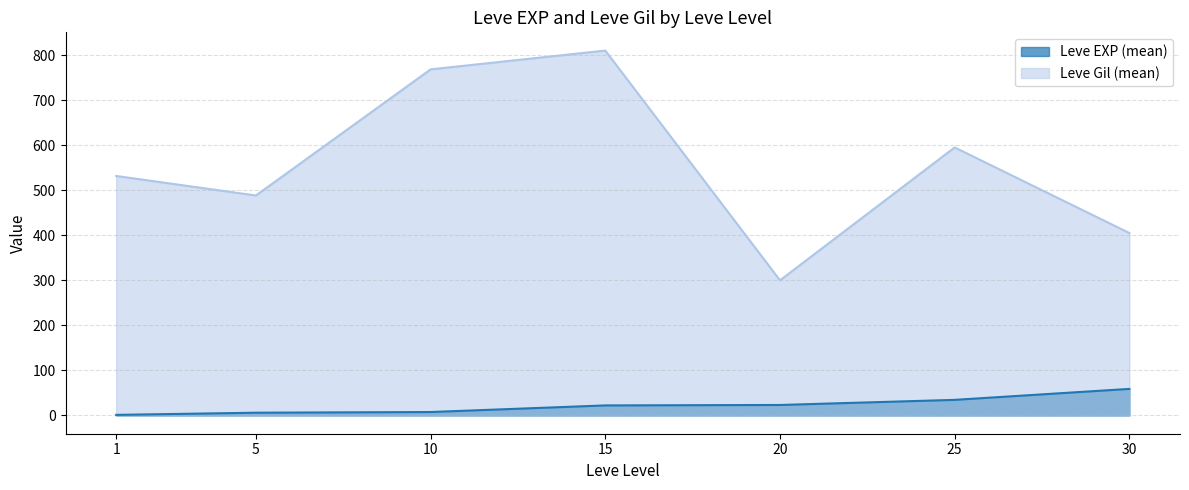

True or false: Leve EXP (mean) has a value of 59.0 at 30.

True